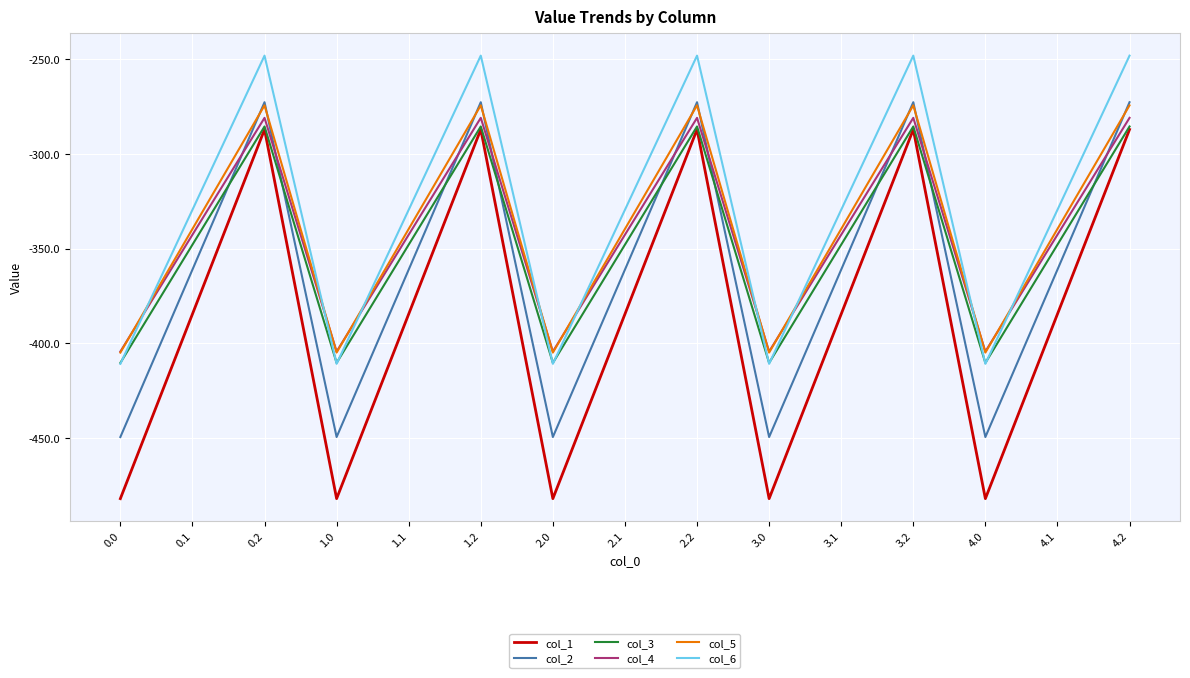

True or false: col_1 has a value of -482.0 at 1.0.

True